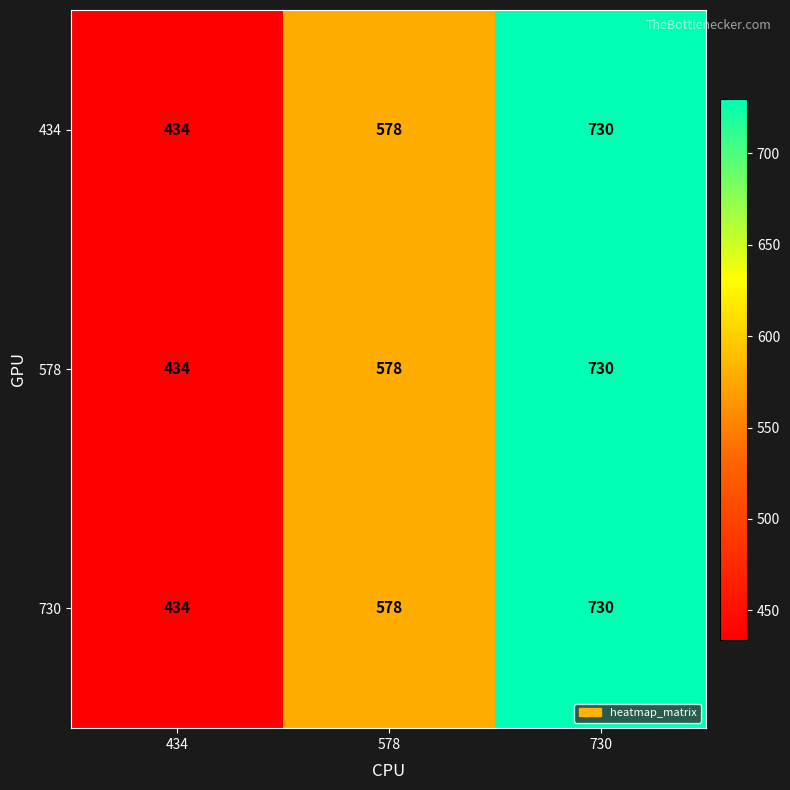

Count the 578 values in the range 434 to 730.

3